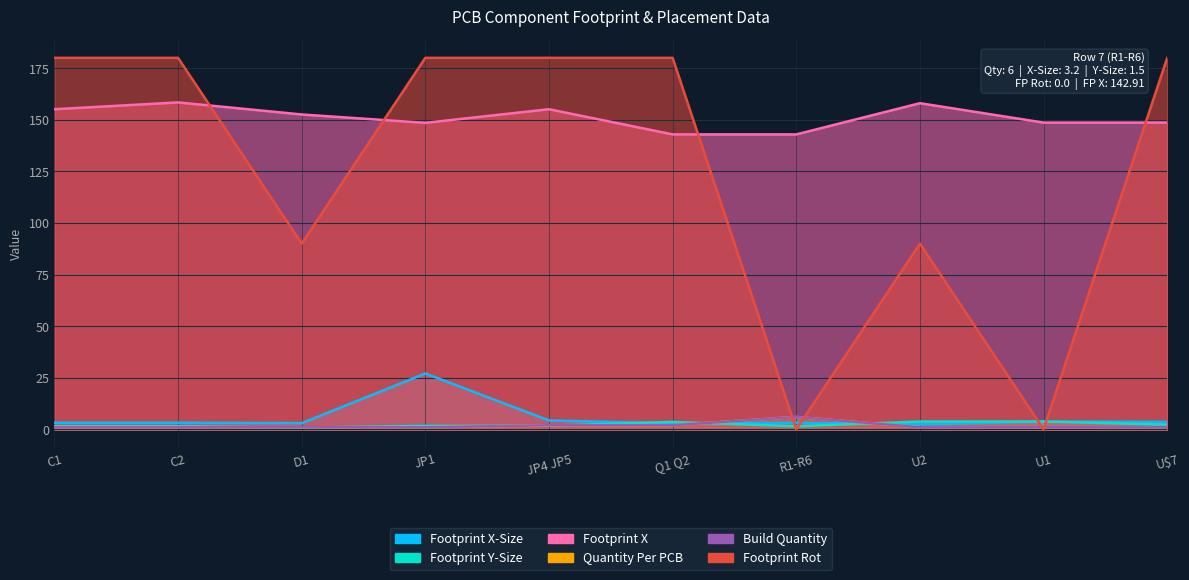

What is the spread (max minus min) of values at JP4 JP5?

178.2